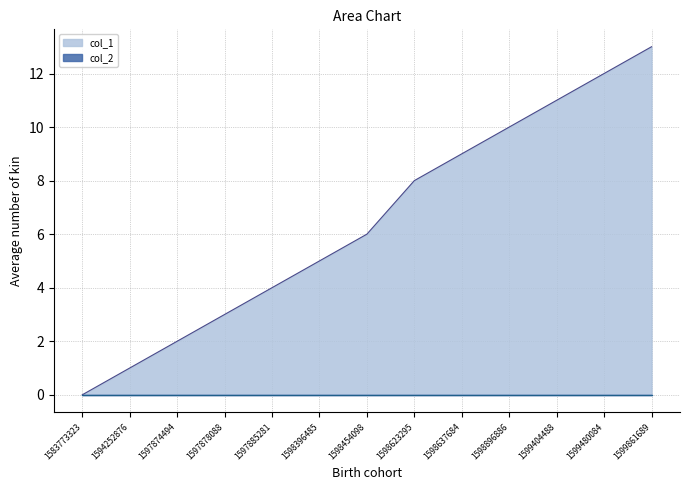

What is the sum of the values at 1598623295 and 1583773323?

8